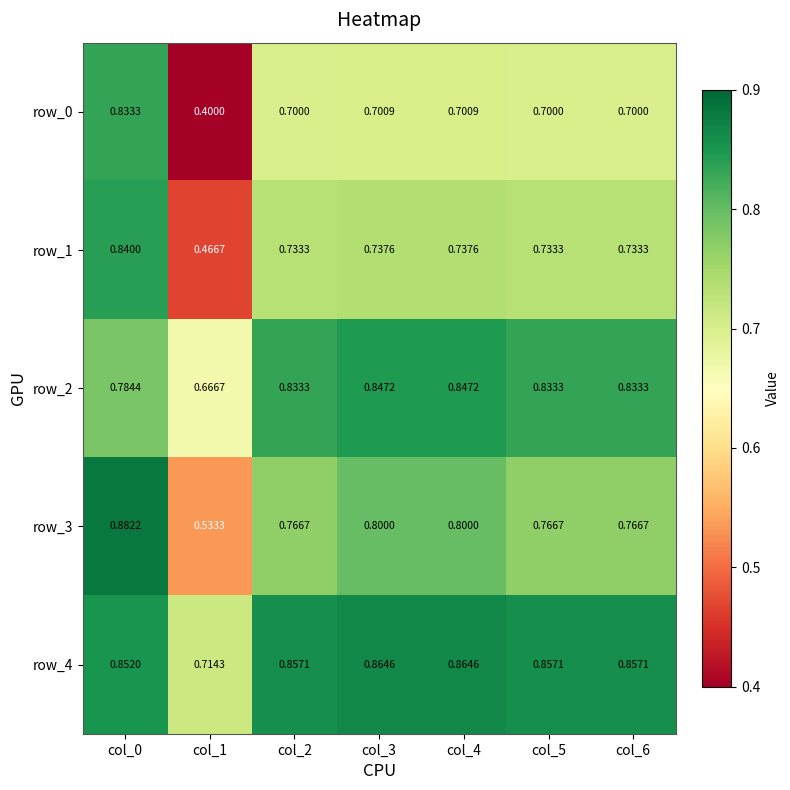

What is the spread (max minus min) of values at col_0?

0.1